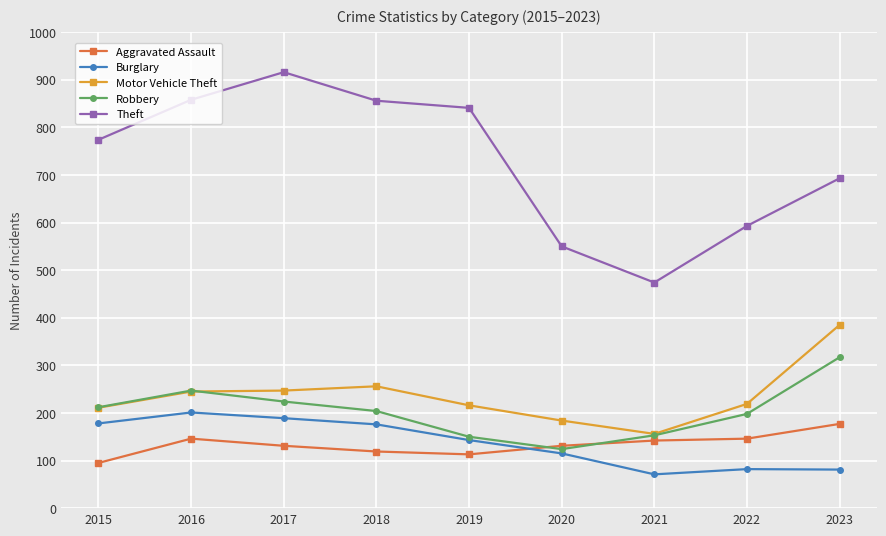

Which series has the largest range (max minus min)?

Theft